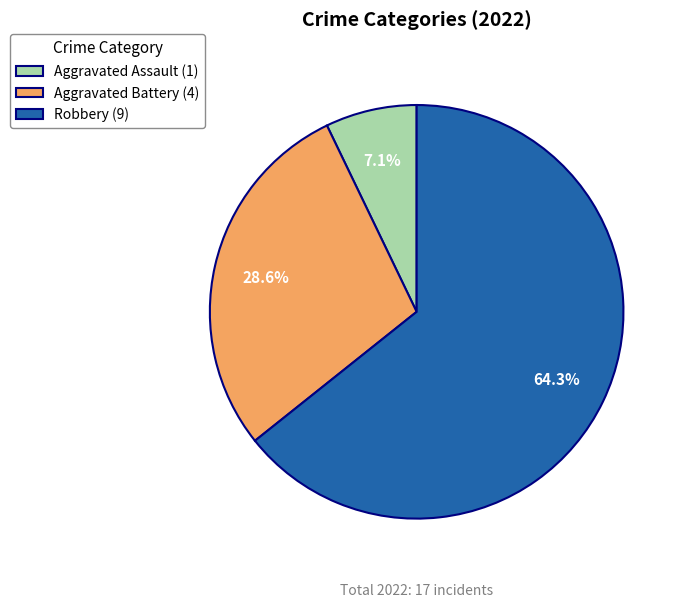

What percentage is NOT represented by Aggravated Battery (4)?

71.4%